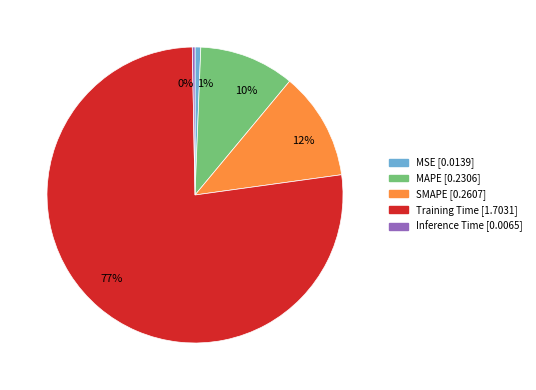

To the nearest percent, what portion does MAPE represent?

10%